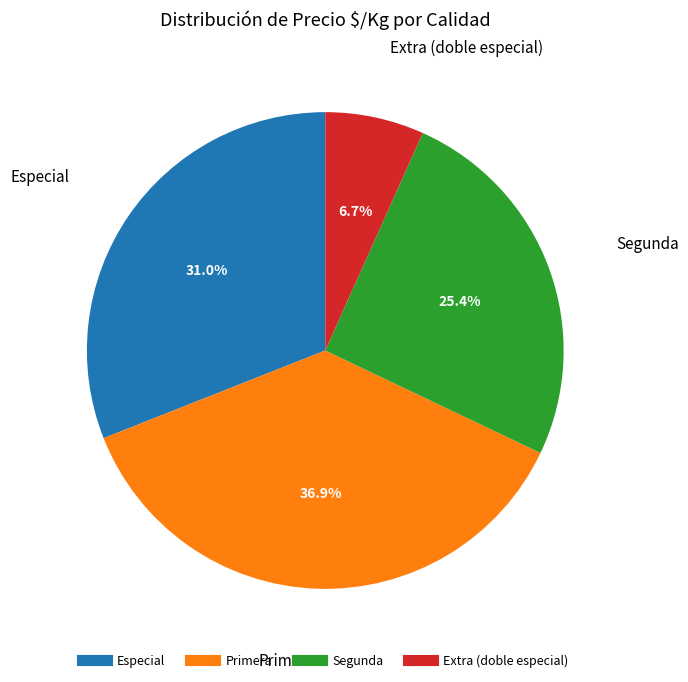

Is there a majority slice in this chart?

No